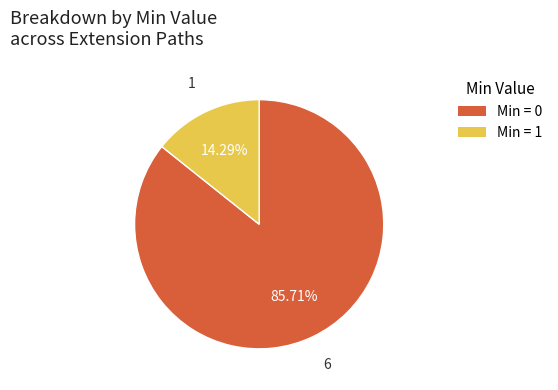

Is there any slice that represents more than half of the pie?

Yes